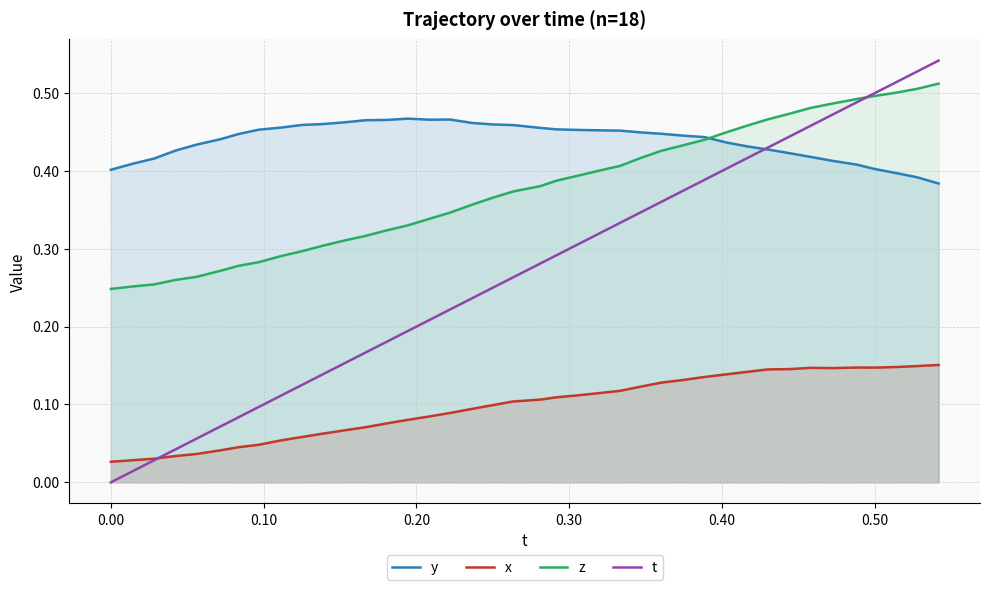

Which series has the largest total across all categories?

y